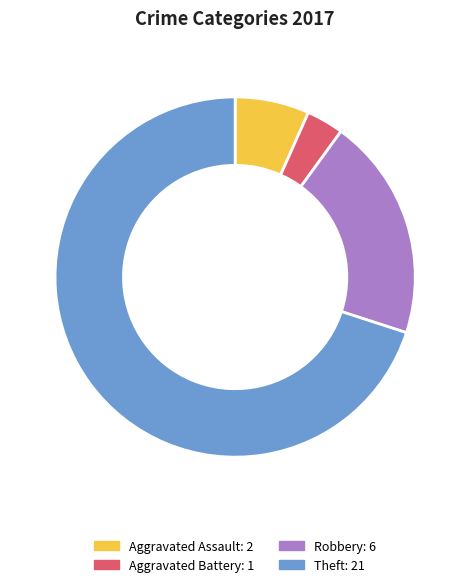

Do Aggravated Assault and Robbery together represent more than half of the pie?

No